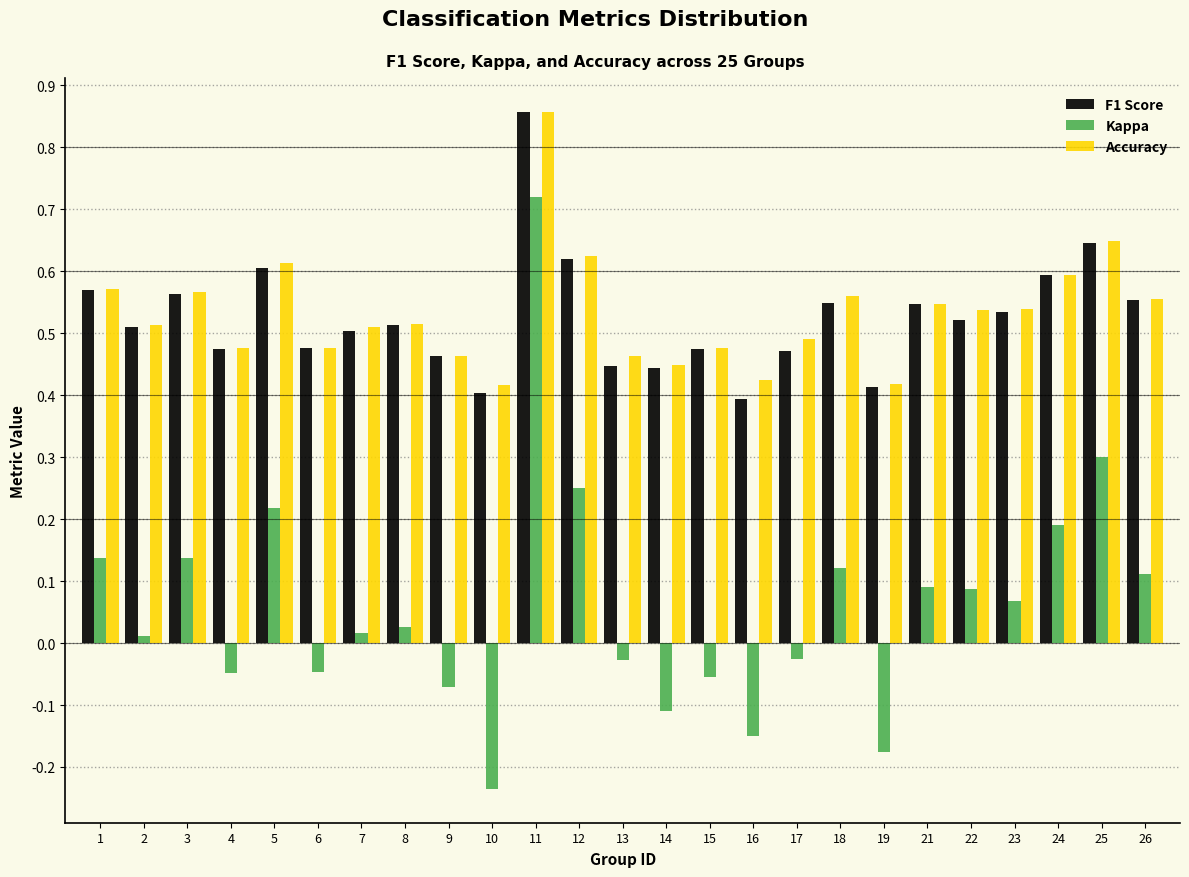

What is the difference between the maximum and minimum values in the Kappa series?

1.0